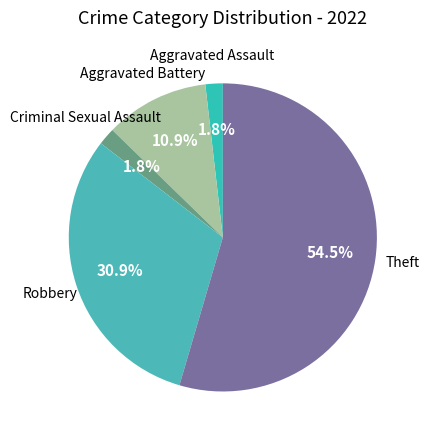

How many slices are in this pie chart?

5